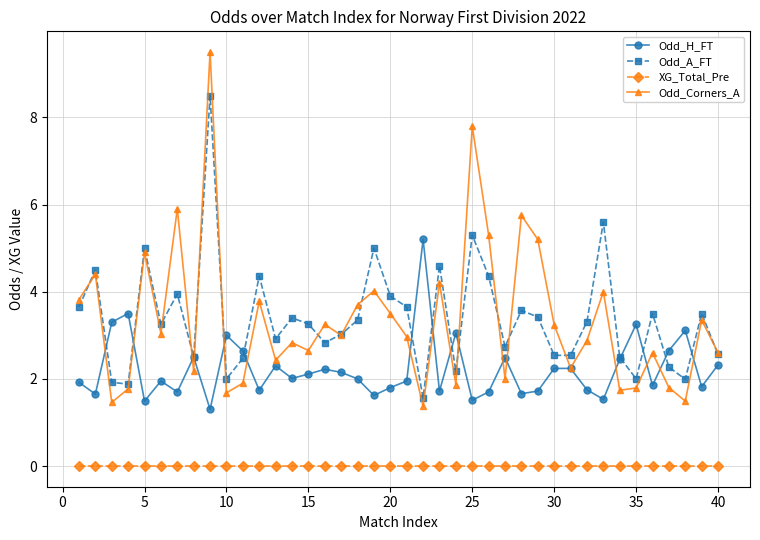

What is the value of the Odd_H_FT point at the 16th from the left?

2.2